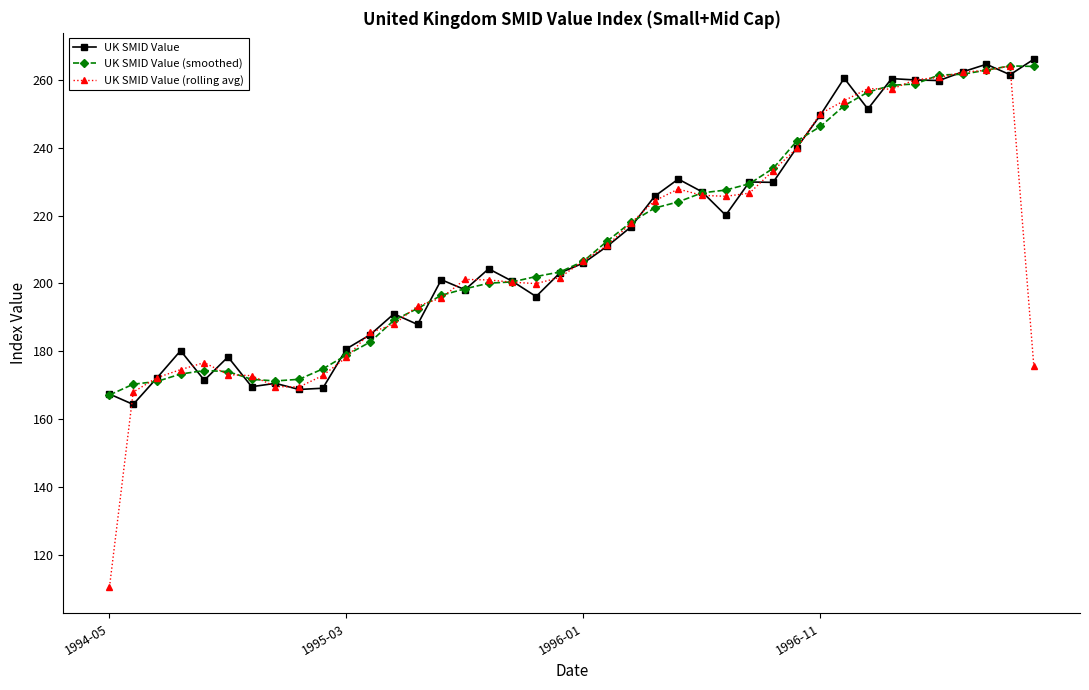

At how many categories does at least one series exceed 124?

40